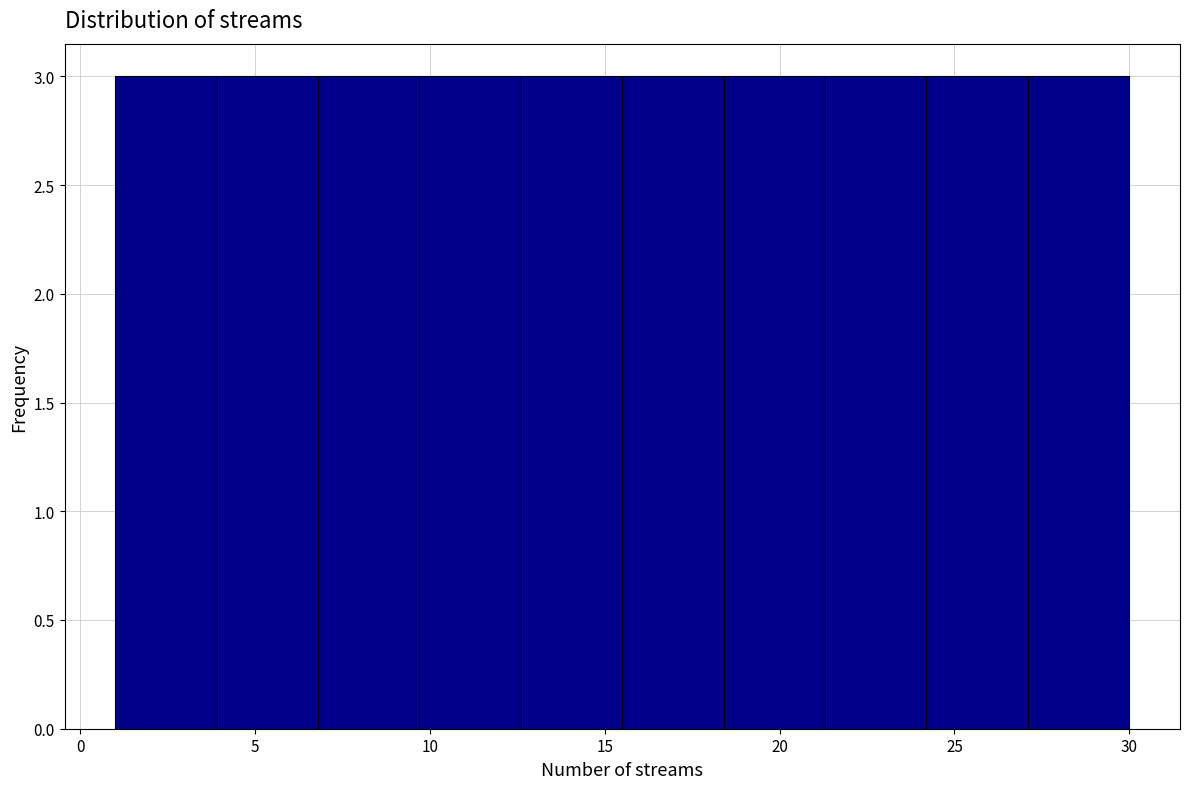

How tall is the bar that spans 12.6 to 15.5 on the x-axis? Neither the bar edges nor the heights are printed on the chart, so give them approximately, as read against the axes.

3